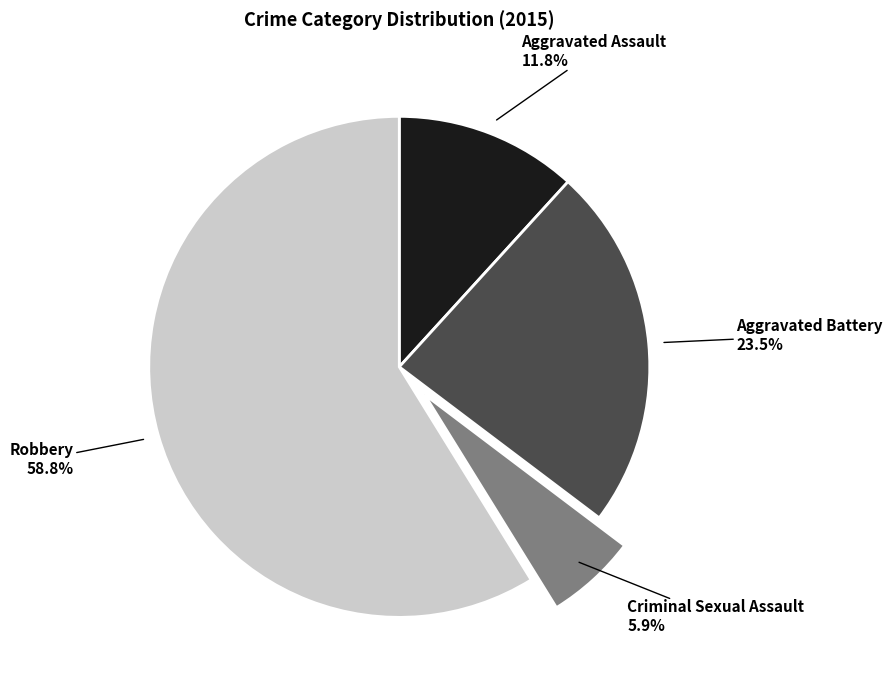

How many segments does this pie chart have?

4